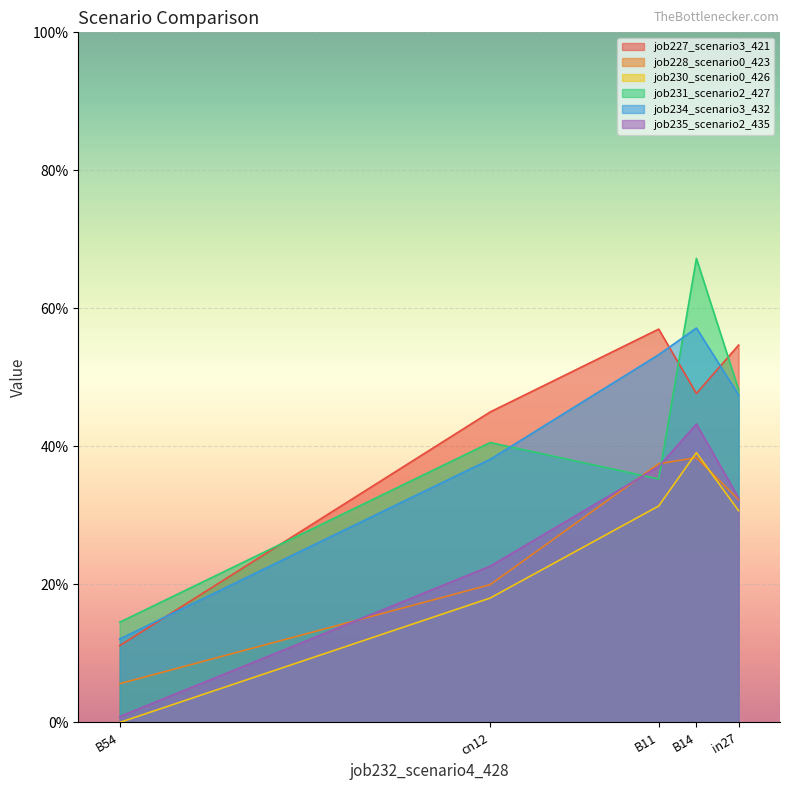

What is the label of the 3rd point from the left?

B11